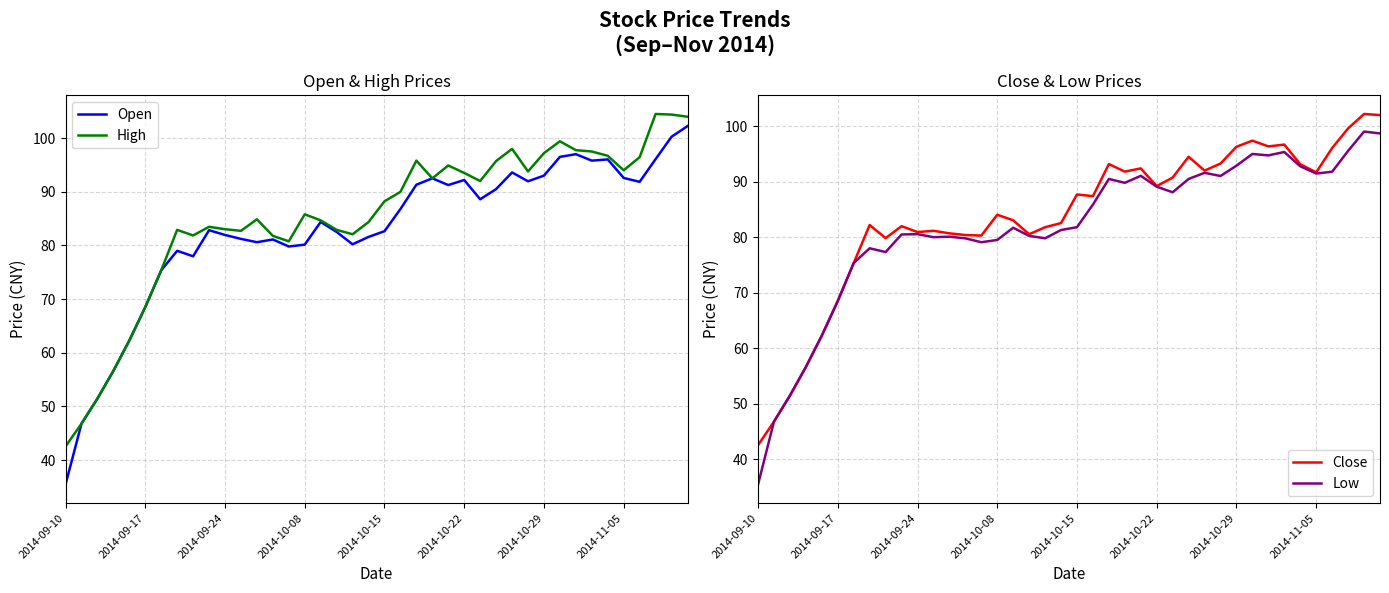

Does the chart have visible grid lines?

Yes